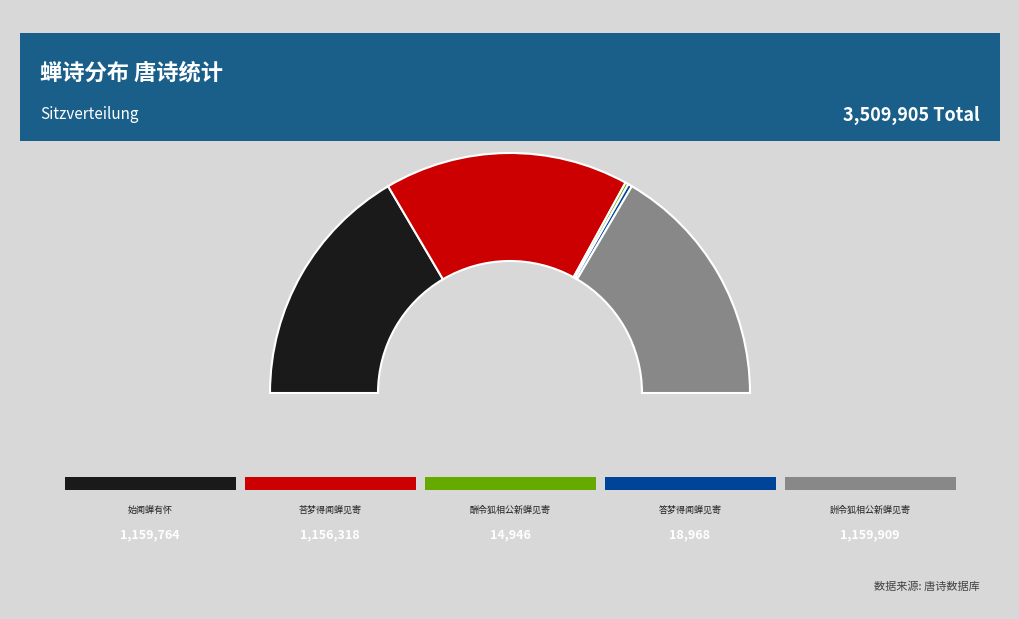

What percentage is the 始闻蝉有怀白宾客去岁白有闻蝉见寄诗云秖应催我老兼遣报君知之句 slice, to the nearest percent?

33%